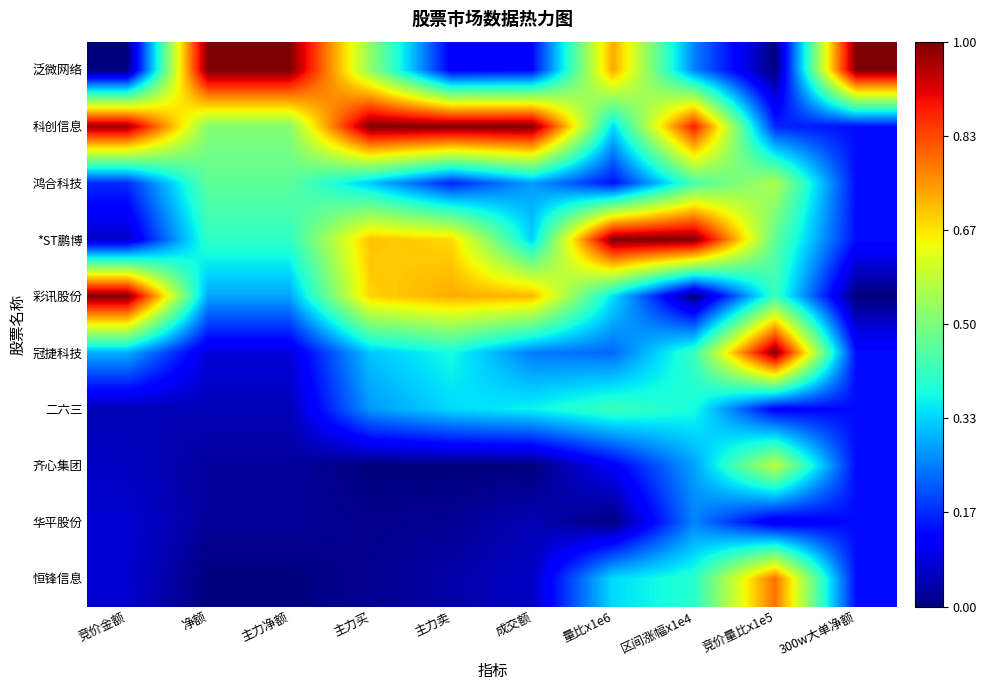

How many distinct data groups are displayed?

10